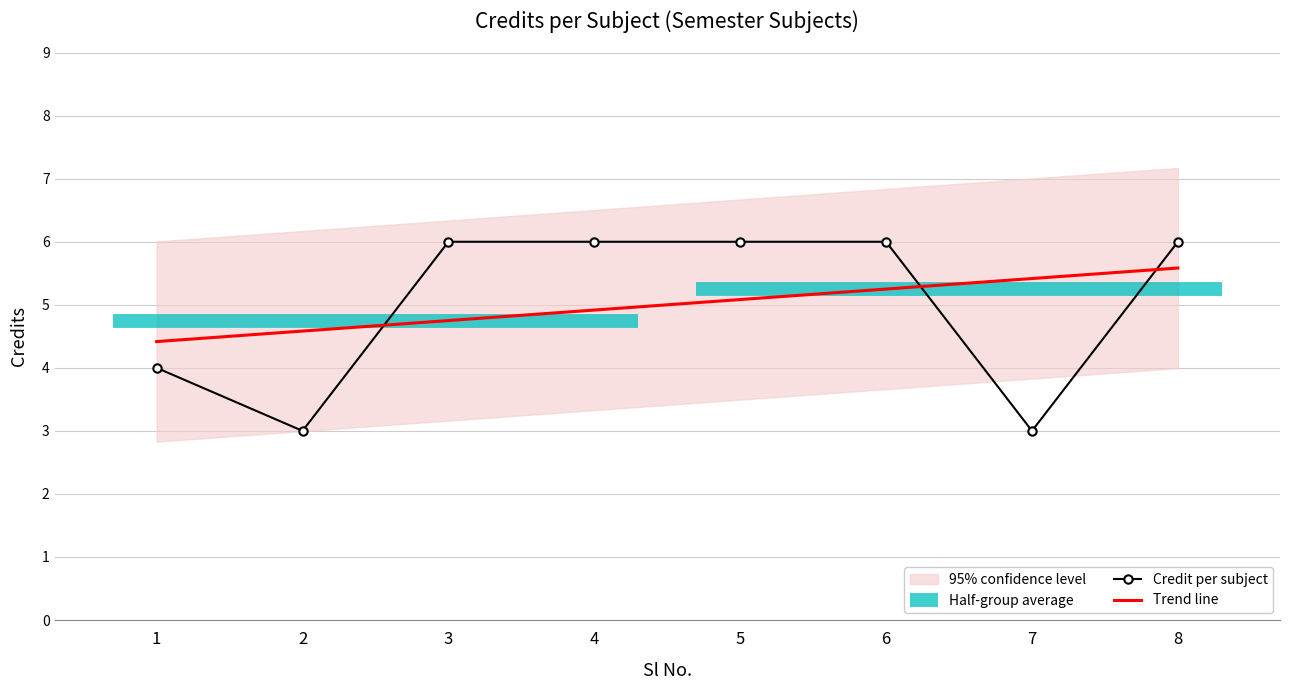

The Trend line series shows 4.7 at 3. True or false?

True